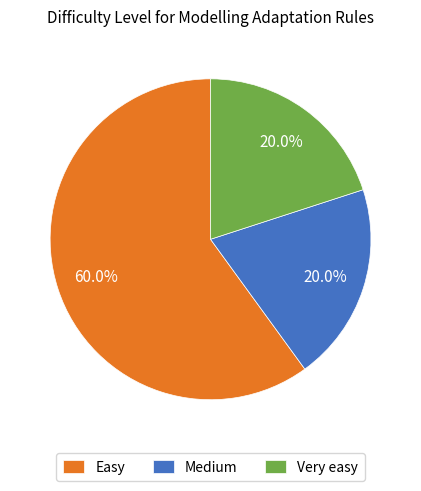

Do Easy and Medium together represent more than half of the pie?

Yes